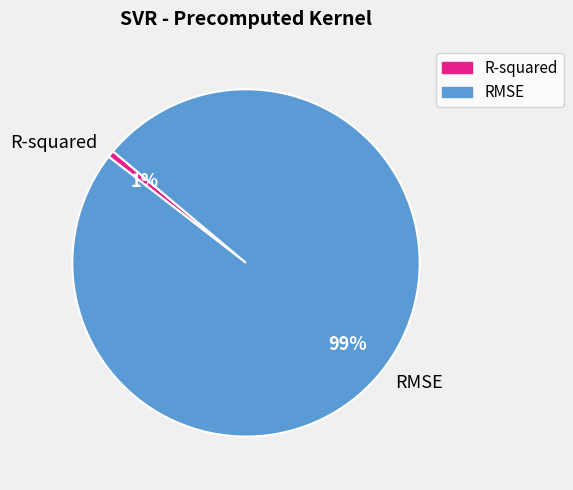

What percentage is the RMSE slice, to the nearest percent?

99%